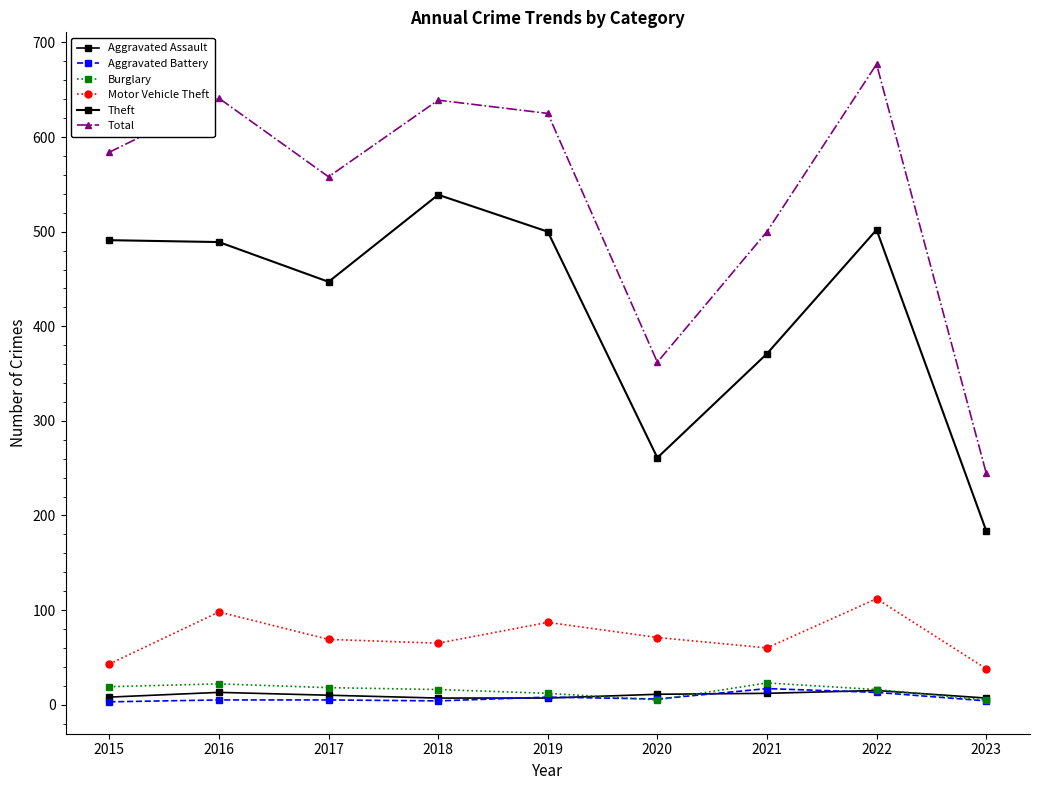

Is the value of Motor Vehicle Theft at 2020 greater than the value of Aggravated Battery at 2023?

Yes